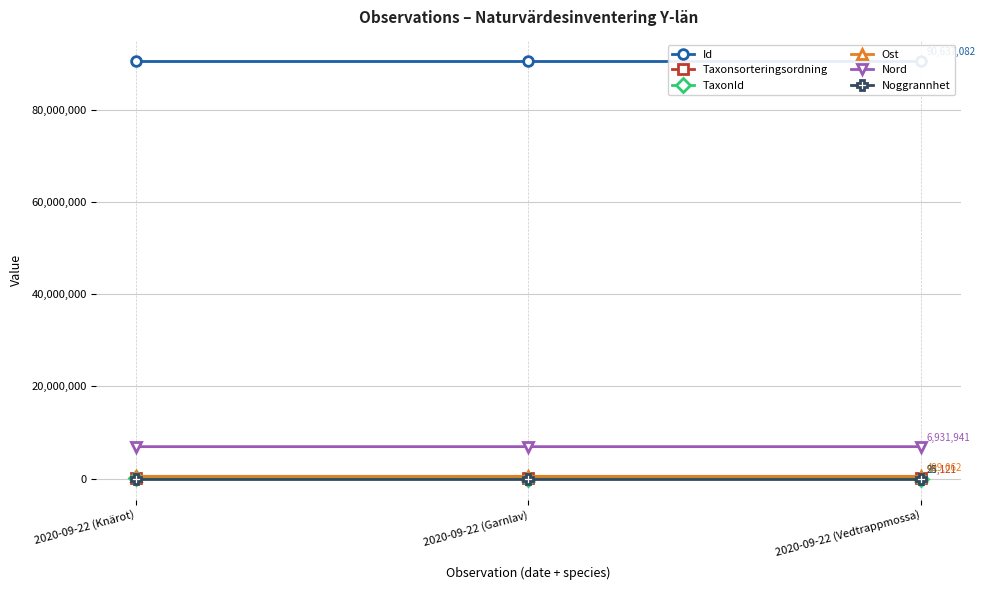

Reading left to right, list all the values displayed in this chart.

Id: 2020-09-22 (Knärot)=90637084	2020-09-22 (Garnlav)=90637083	2020-09-22 (Vedtrappmossa)=90637082
Taxonsorteringsordning: 2020-09-22 (Knärot)=96334	2020-09-22 (Garnlav)=77506	2020-09-22 (Vedtrappmossa)=94121
TaxonId: 2020-09-22 (Knärot)=220787	2020-09-22 (Garnlav)=6425	2020-09-22 (Vedtrappmossa)=53
Ost: 2020-09-22 (Knärot)=499035	2020-09-22 (Garnlav)=499062	2020-09-22 (Vedtrappmossa)=499062
Nord: 2020-09-22 (Knärot)=6931885	2020-09-22 (Garnlav)=6931941	2020-09-22 (Vedtrappmossa)=6931941
Noggrannhet: 2020-09-22 (Knärot)=25	2020-09-22 (Garnlav)=25	2020-09-22 (Vedtrappmossa)=25